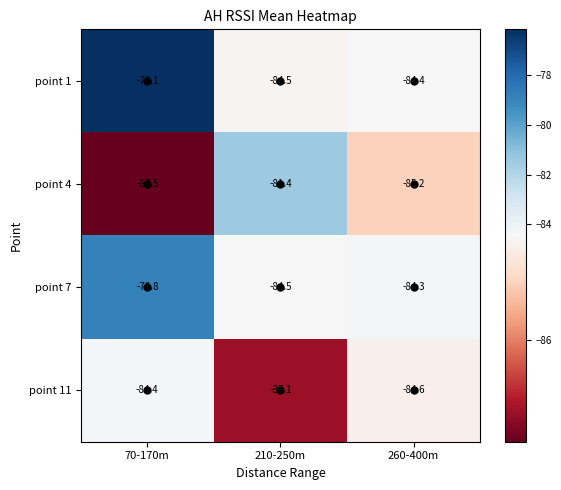

Rank the series by their maximum value, from lowest to highest.

point 11, point 4, point 7, point 1